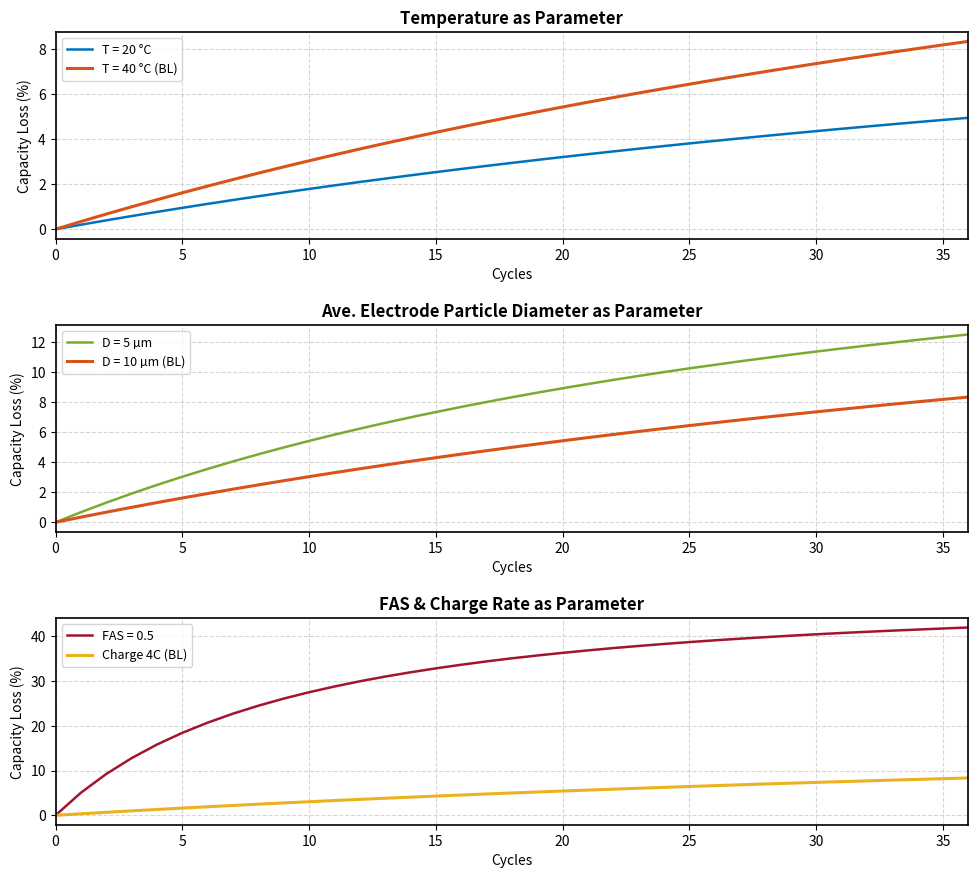

Count the number of categories in the chart.

37